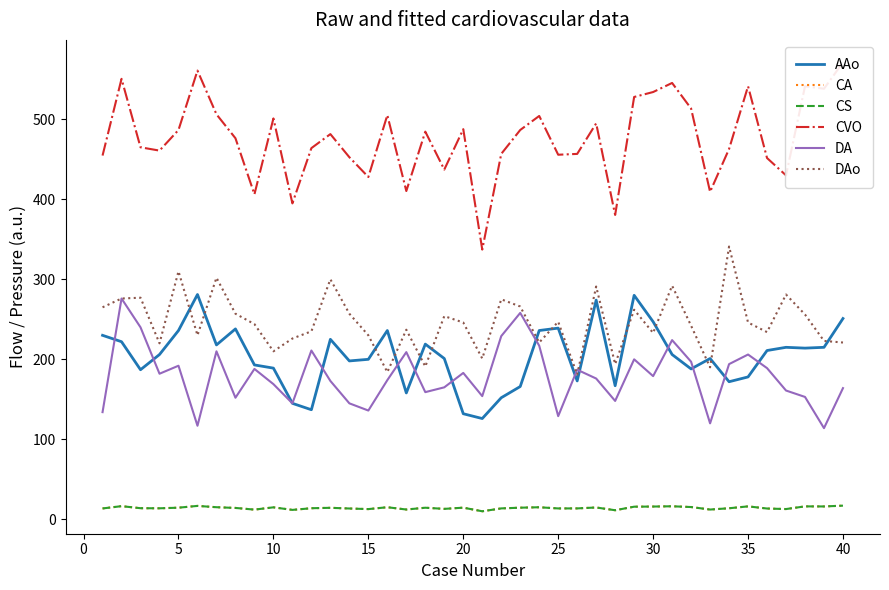

Does the chart display data point markers on the line(s)?

No